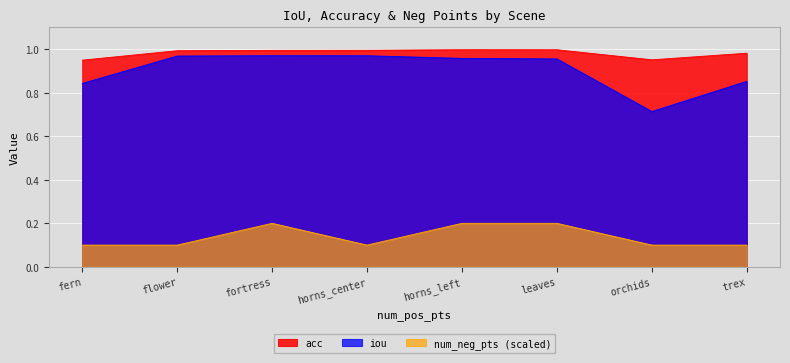

True or false: iou and acc cross at least once.

False